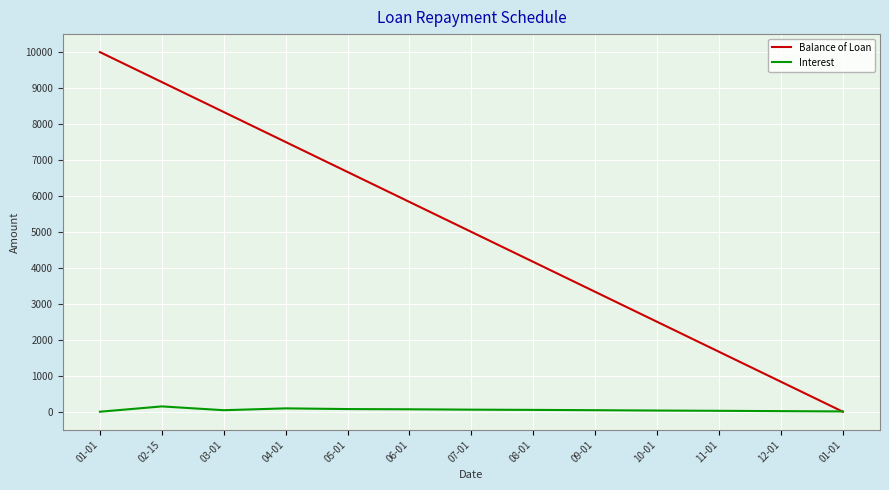

What is the difference between the maximum and minimum values in the Interest series?

147.9